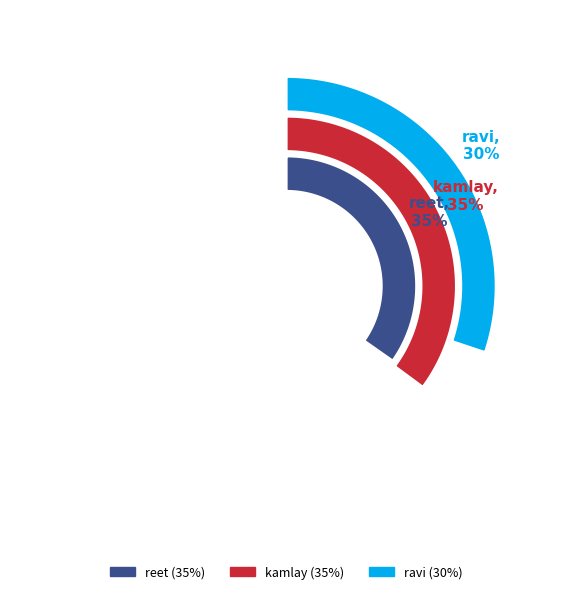

To the nearest percent, what percentage of the pie is reet?

35%